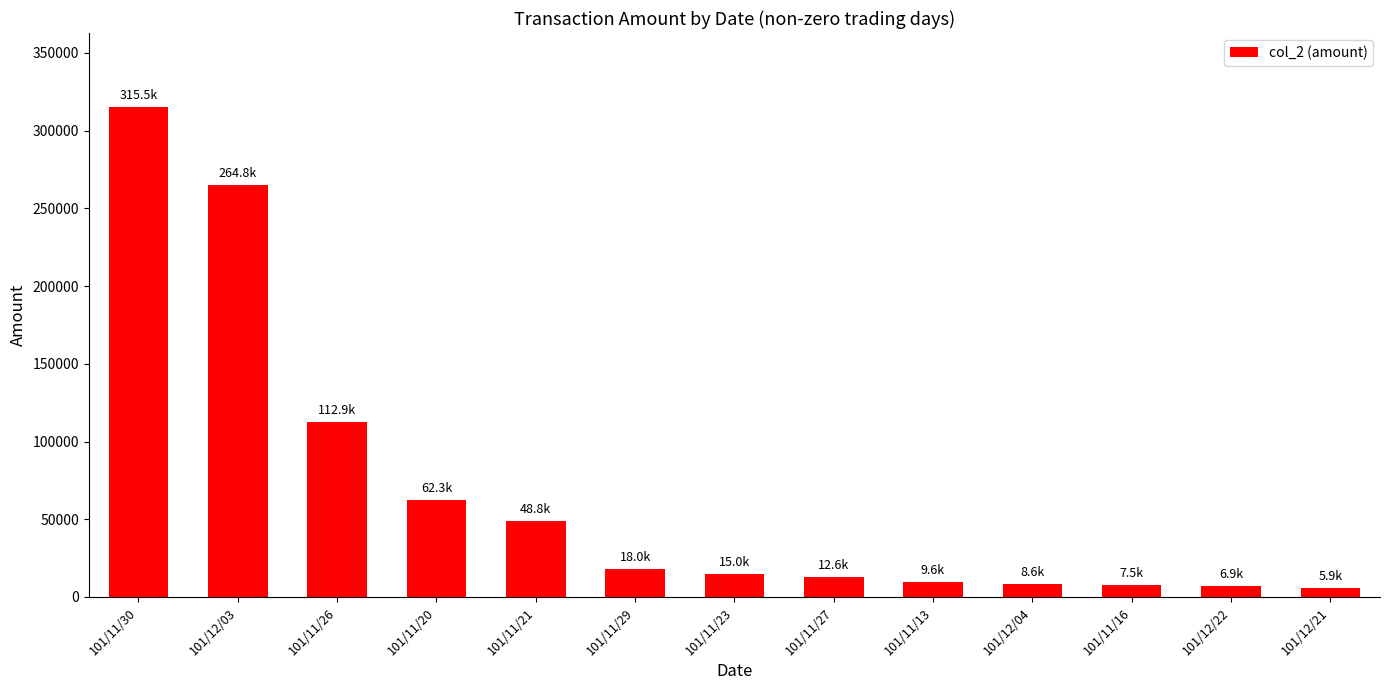

What is the sum of all values?

888430